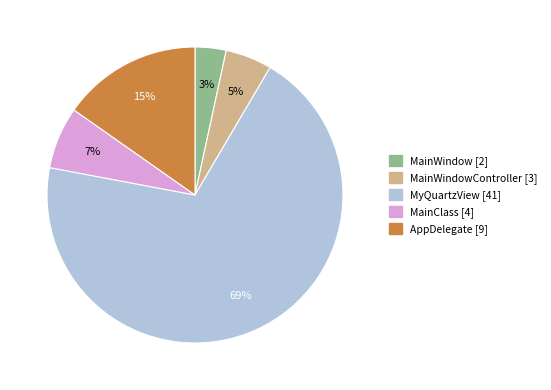

Is there any slice that represents more than half of the pie?

Yes